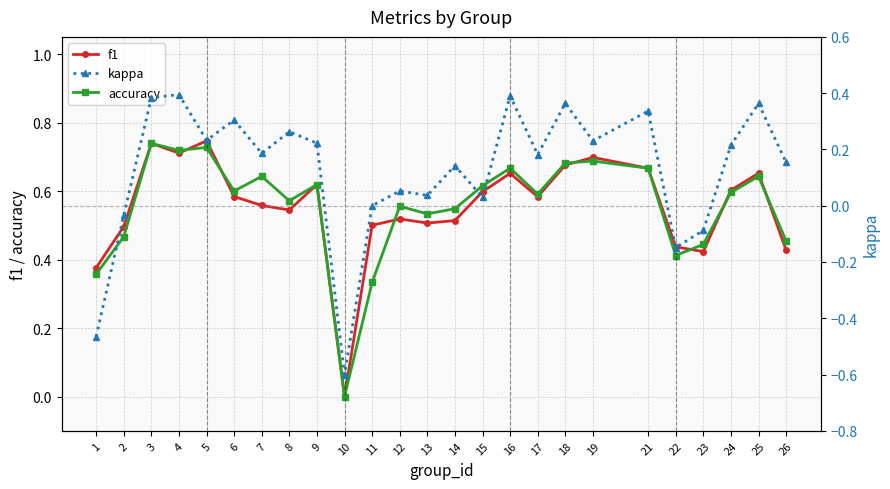

Is the value of f1 at 21 greater than the value of accuracy at 18?

No